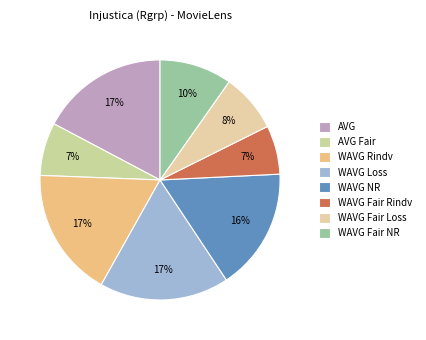

What percentage is the WAVG Loss slice, to the nearest percent?

17%